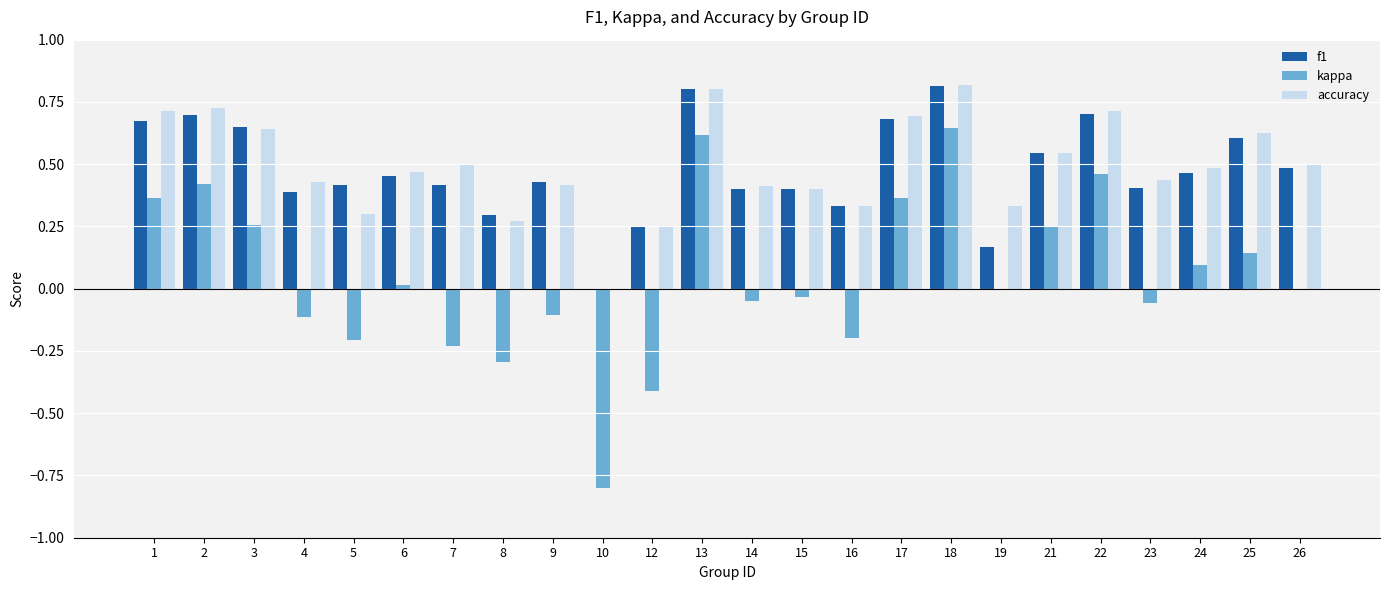

How many groups of bars are there?

24